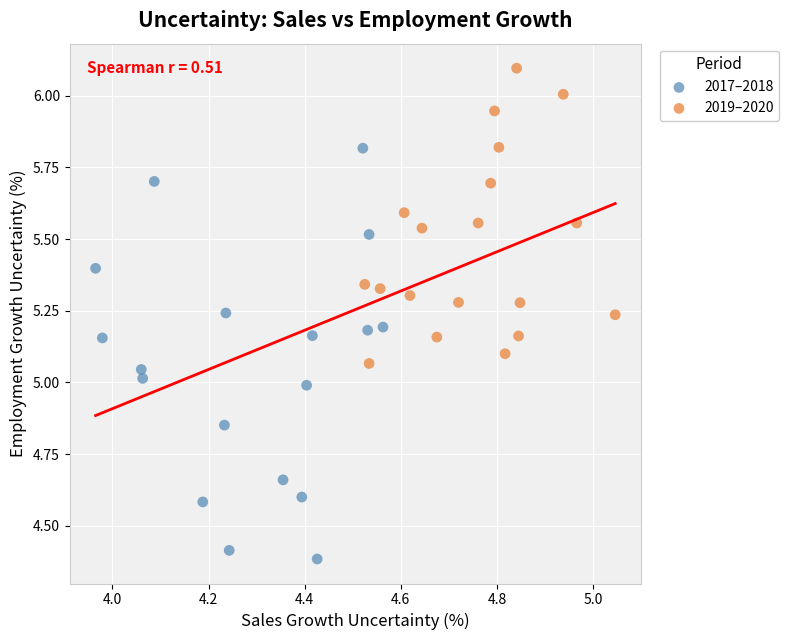

Which series reaches the maximum Y coordinate?

2019–2020